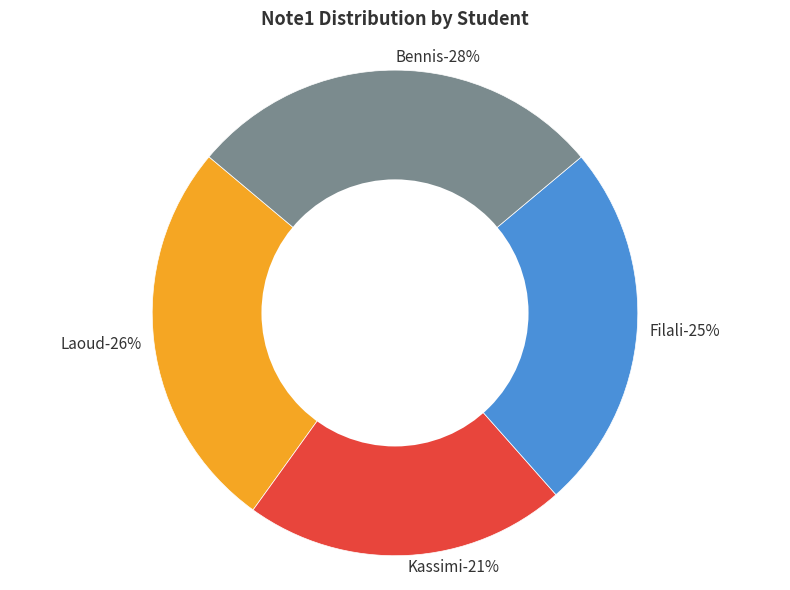

Is Laoud the majority of the pie?

No